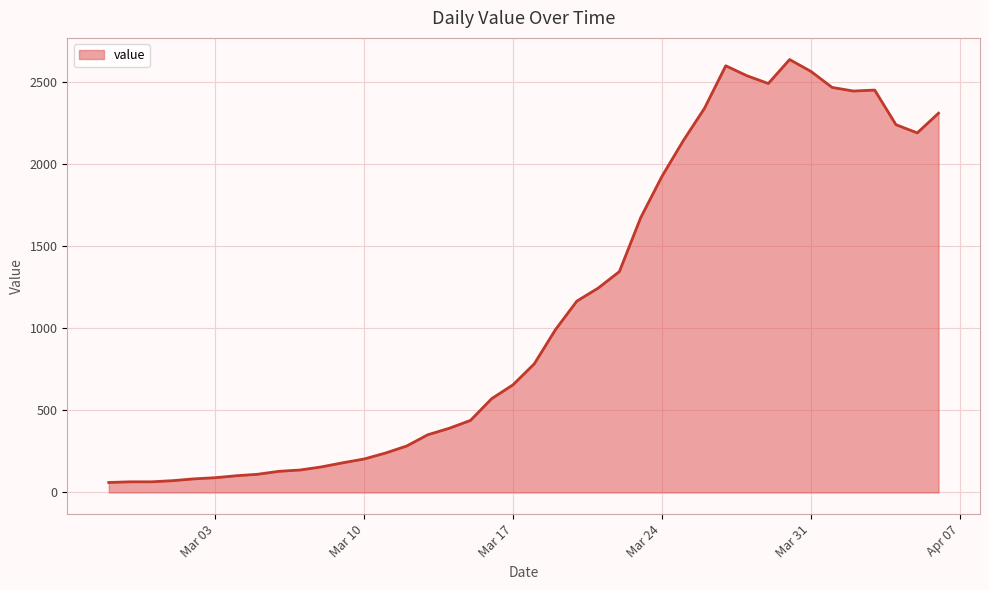

How many lines are shown in the chart?

1